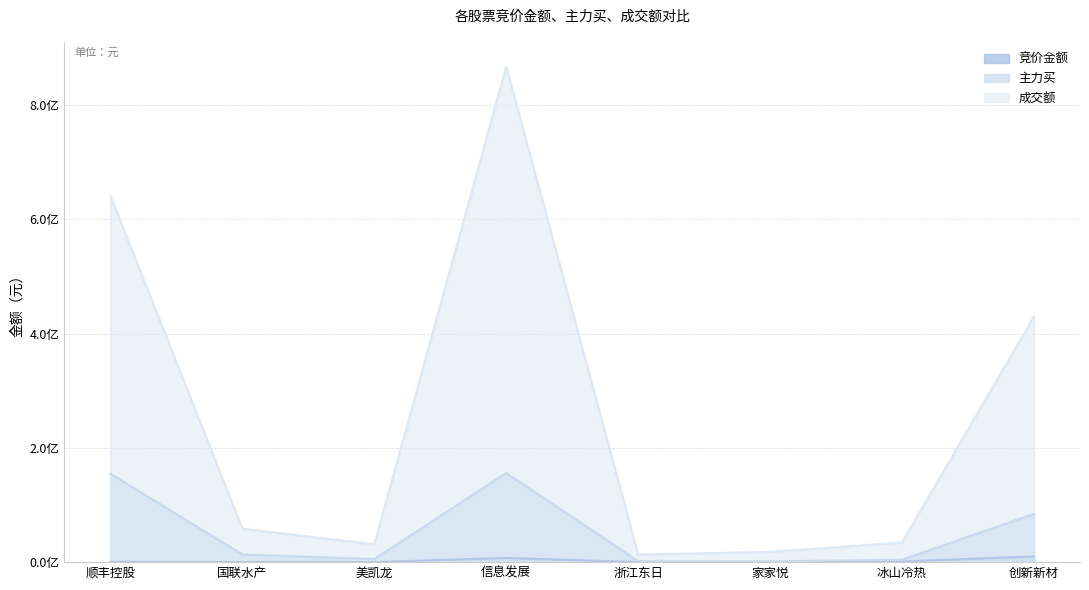

Reading left to right, what are all the values shown in this chart?

竞价金额: 555360	146160	41140	7288125	13608	89650	1135284	9888537
主力买: 154686220	13395952	5405652	156048540	1624678	1474382	4034406	84422645
成交额: 640735943	58560574	31234932	867514805	13296103	17984649	34404564	429527594